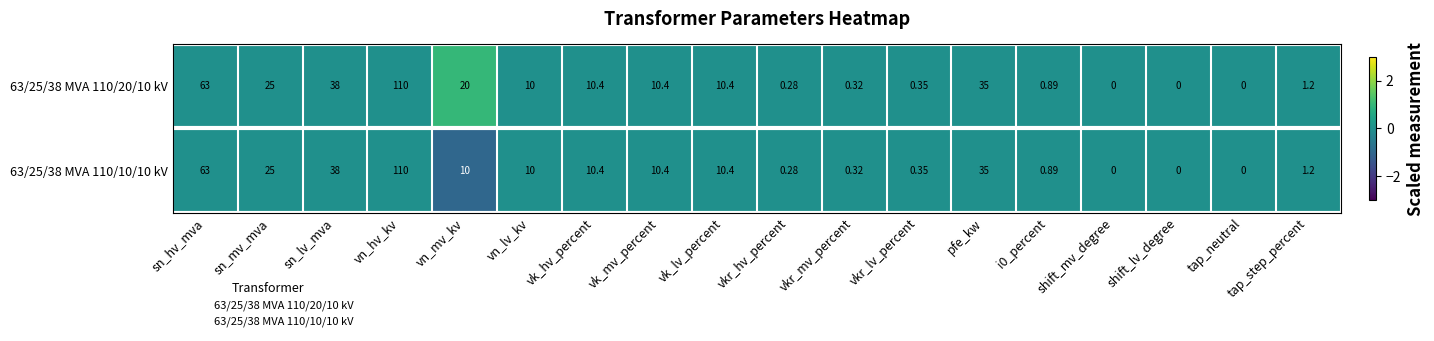

Is the value of 63/25/38 MVA 110/20/10 kV at vn_mv_kv greater than the value of 63/25/38 MVA 110/10/10 kV at shift_lv_degree?

Yes